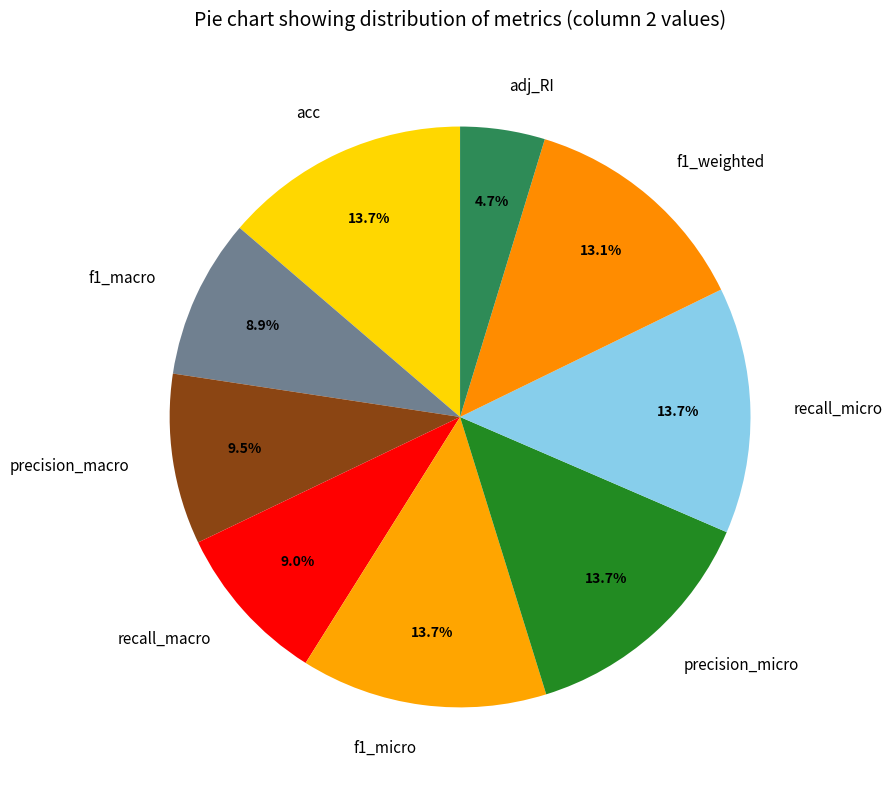

To the nearest percent, what is the difference between the recall_micro and f1_macro slice percentages?

5%